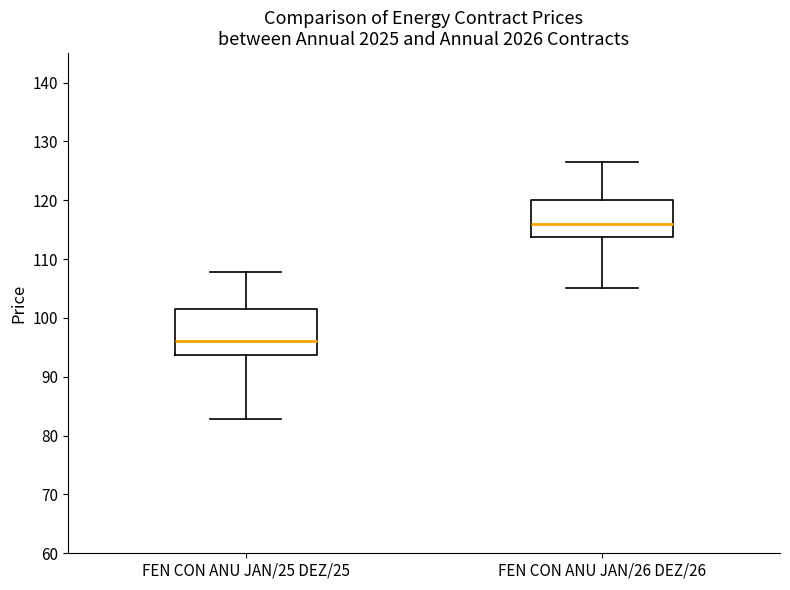

Which box has the lowest median line?

FEN CON ANU JAN/25 DEZ/25